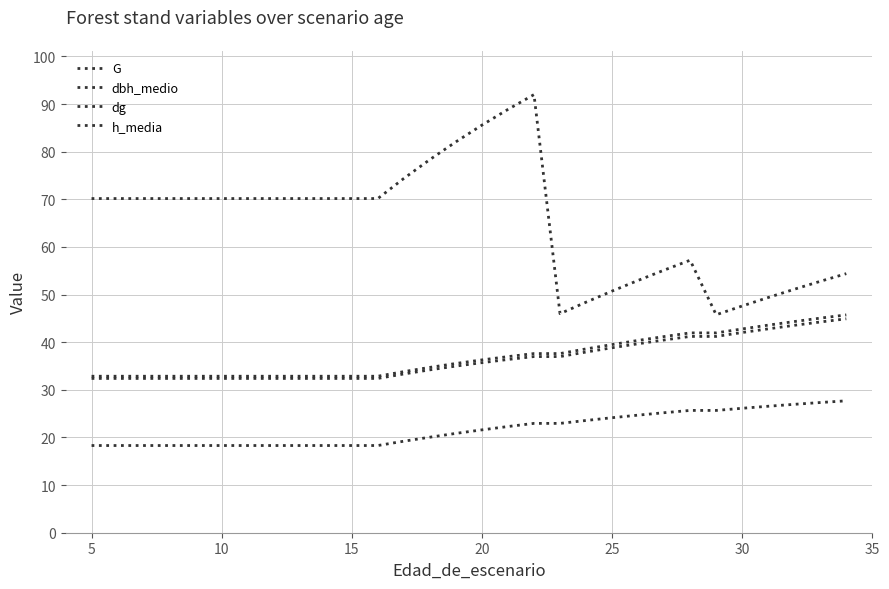

How many lines are shown in the chart?

4